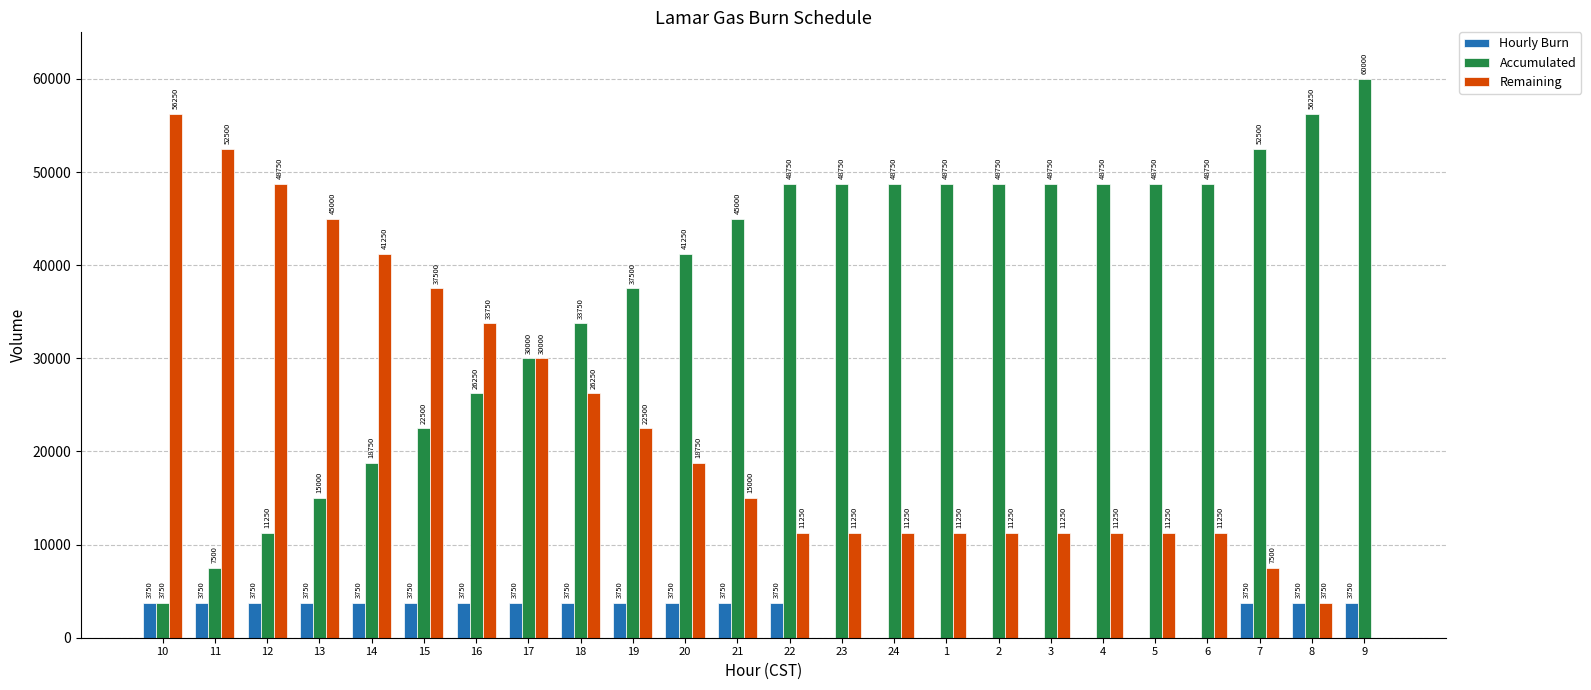

What is the average value of the Remaining series?

22500